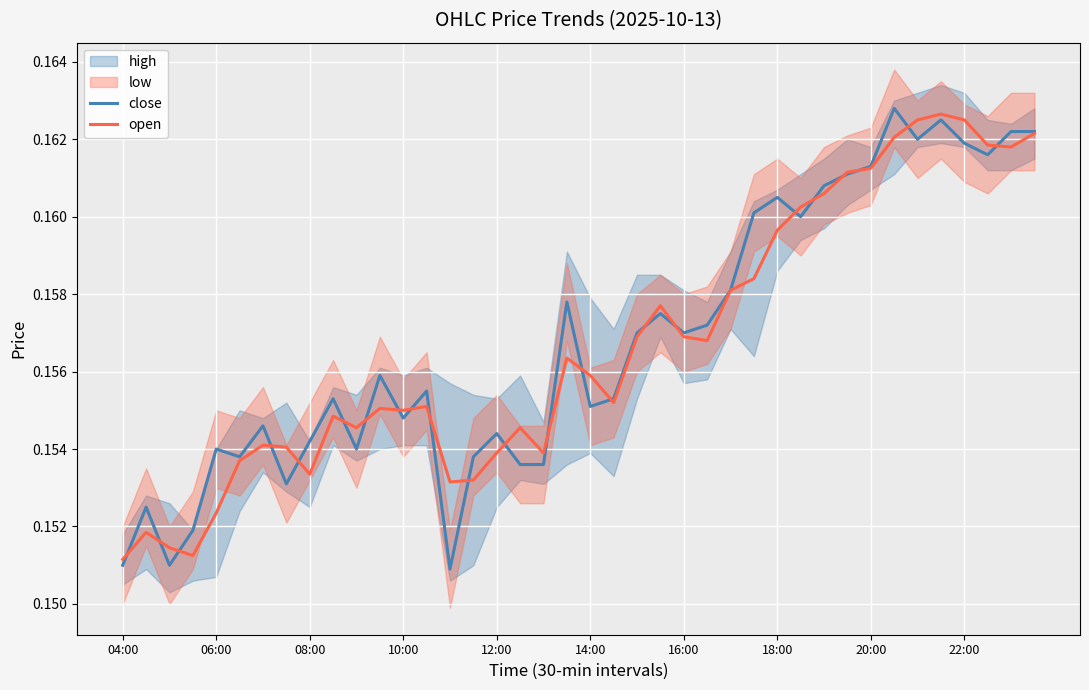

Which category has the lowest value in the open series?

04:00